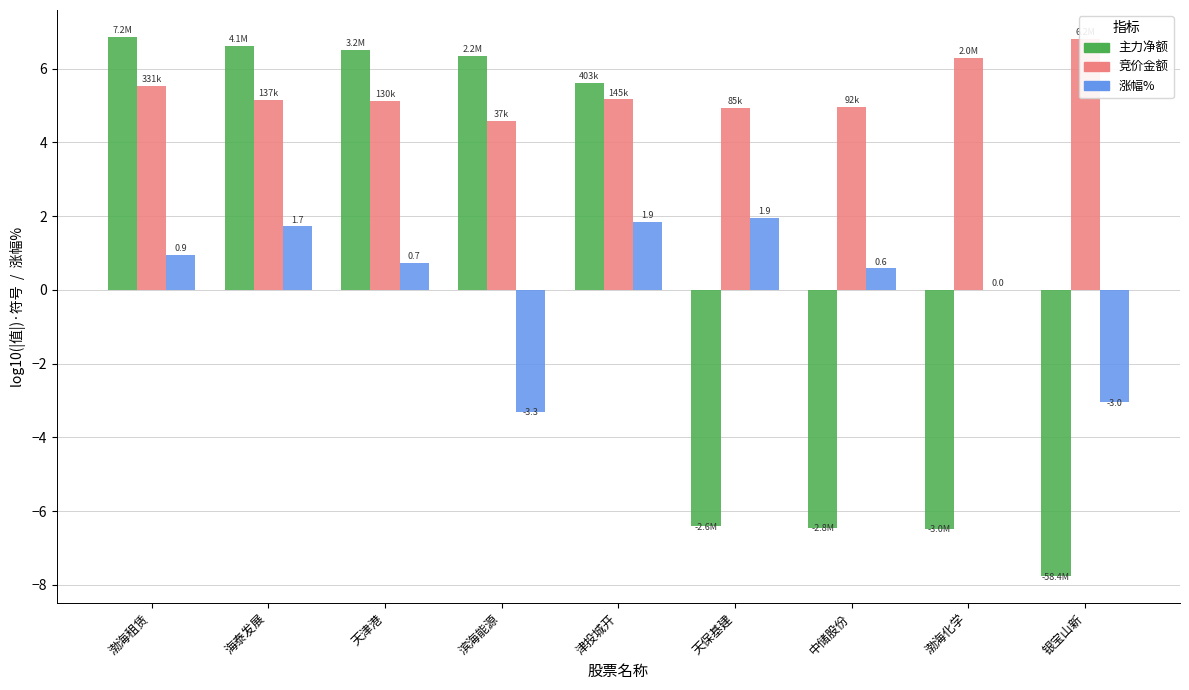

List the labels in order of 竞价金额 value, smallest first.

滨海能源, 天保基建, 中储股份, 天津港, 海泰发展, 津投城开, 渤海租赁, 渤海化学, 银宝山新